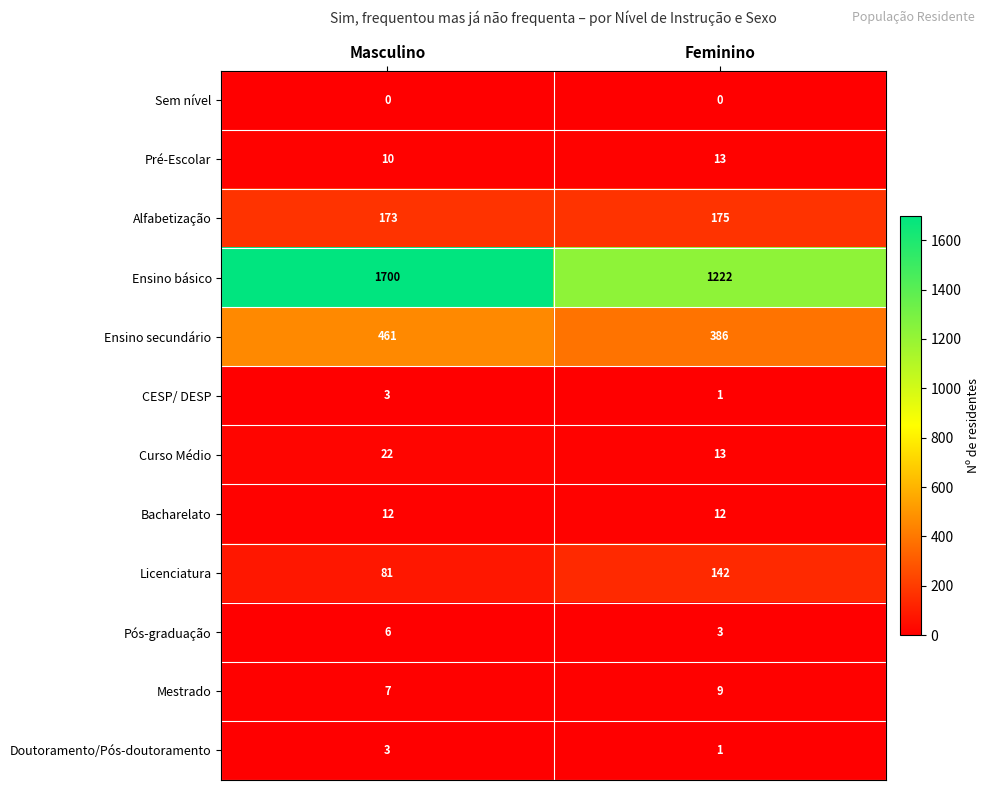

What is the sum of the Pré-Escolar values at Feminino and Masculino?

23